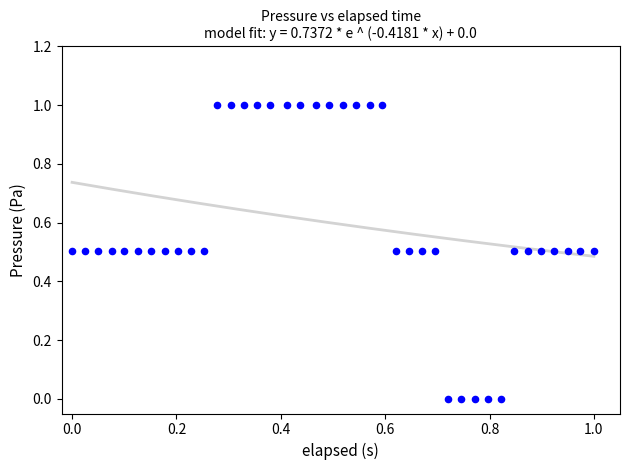

What is the range of X values (max minus min)?

1.0